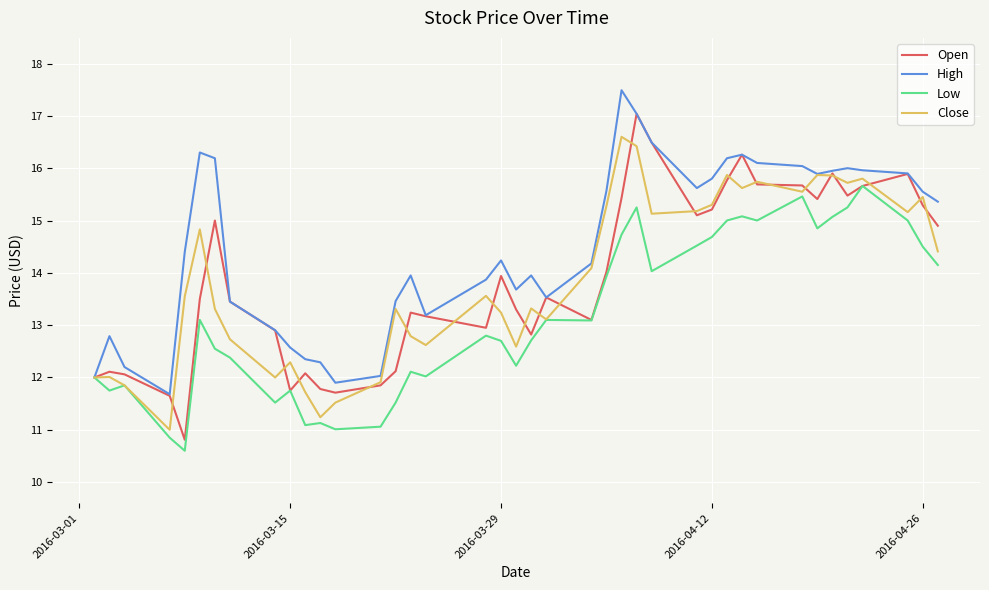

Rank the series by their maximum value, from lowest to highest.

Low, Close, Open, High